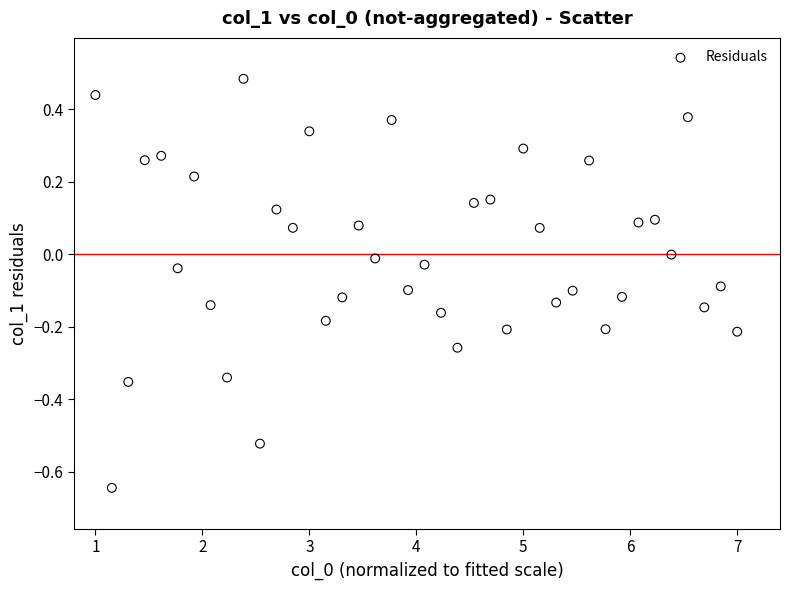

What is the range of X values (max minus min)?

6.0